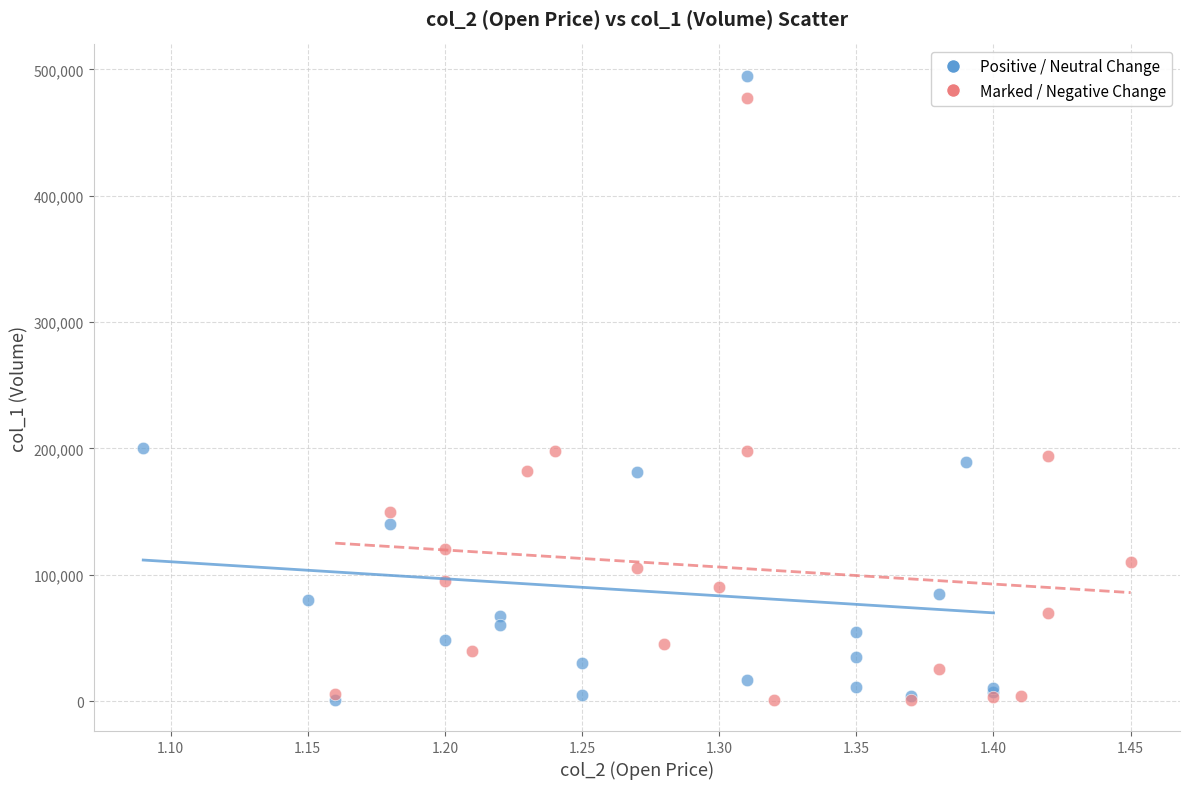

What are all the series names shown in the legend?

Positive / Neutral Change, Marked / Negative Change